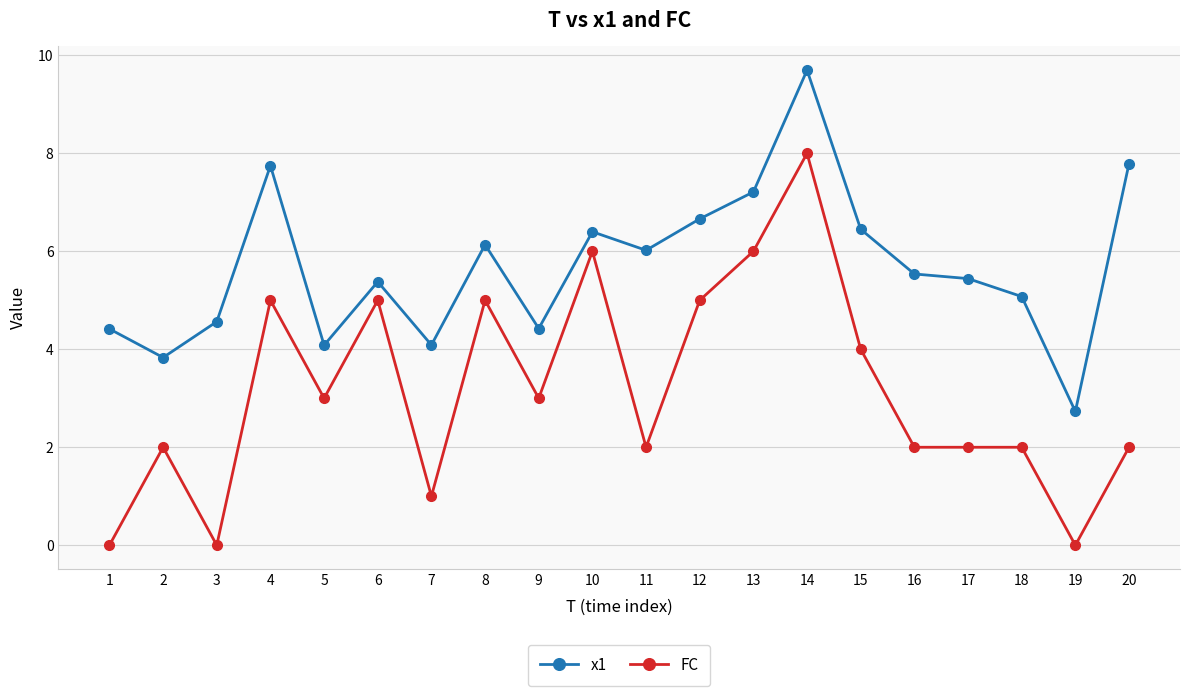

What is the maximum value shown in the chart?

9.7